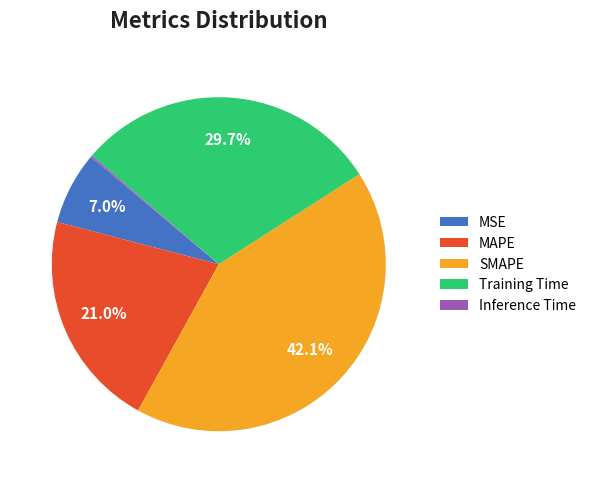

To the nearest percent, what percentage of the pie is SMAPE?

42%